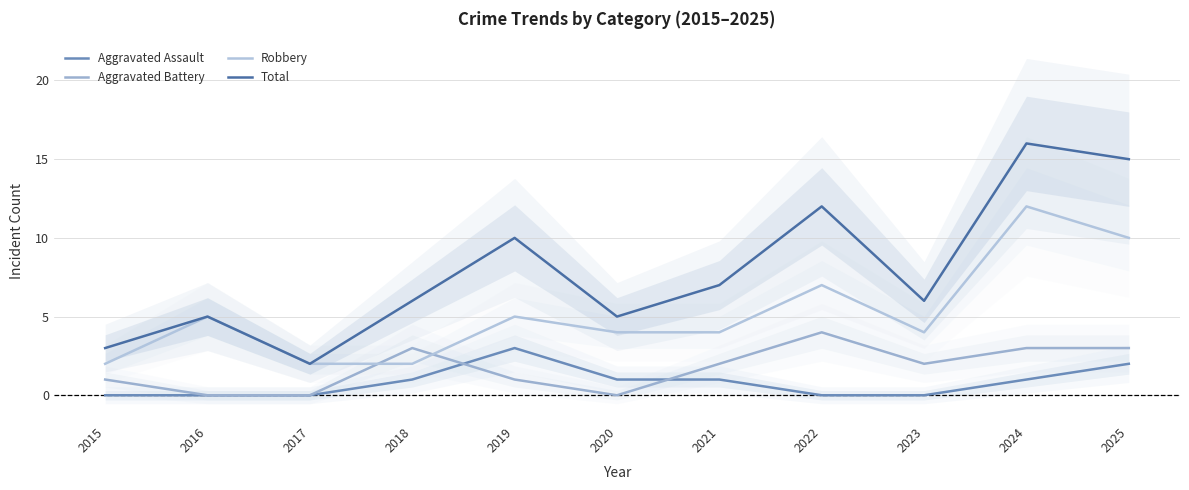

Does the chart have visible grid lines?

Yes